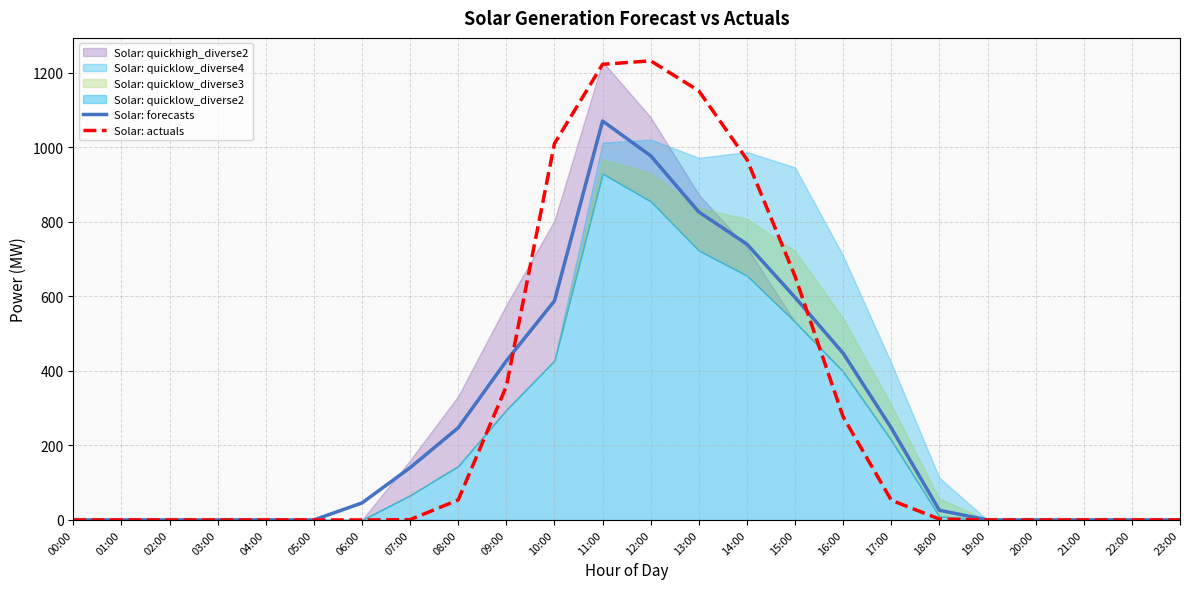

How many data points in Solar: actuals are above 0?

12